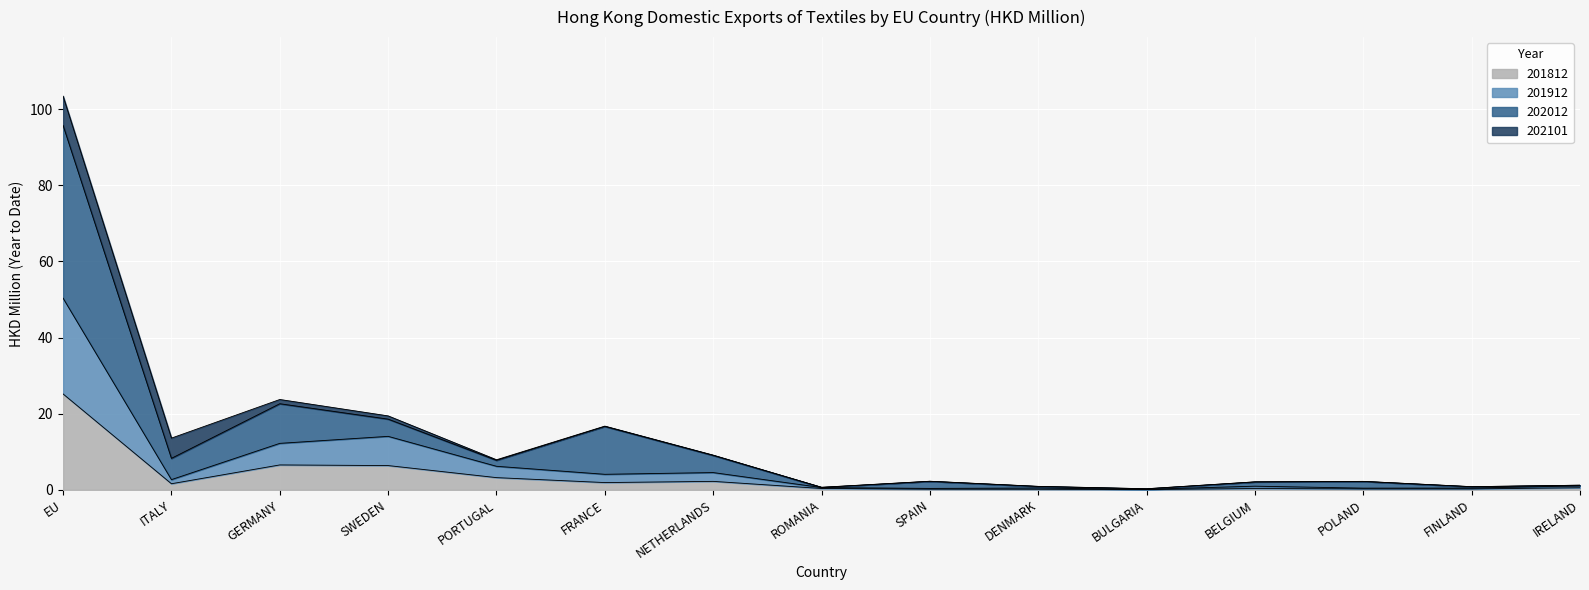

At which category is the sum across all series the highest?

EU